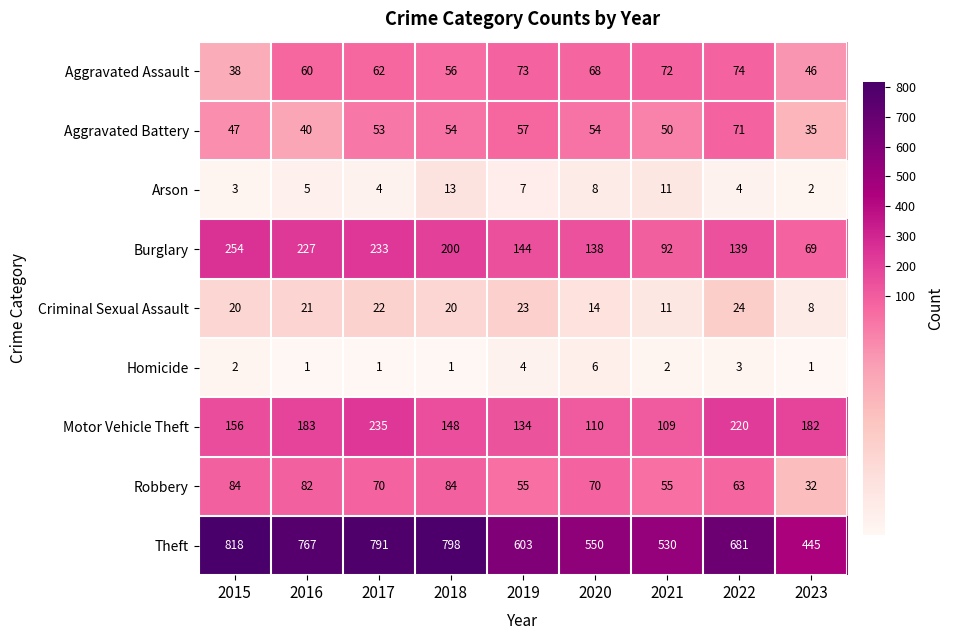

What is the total value across all series at 2020?

1018